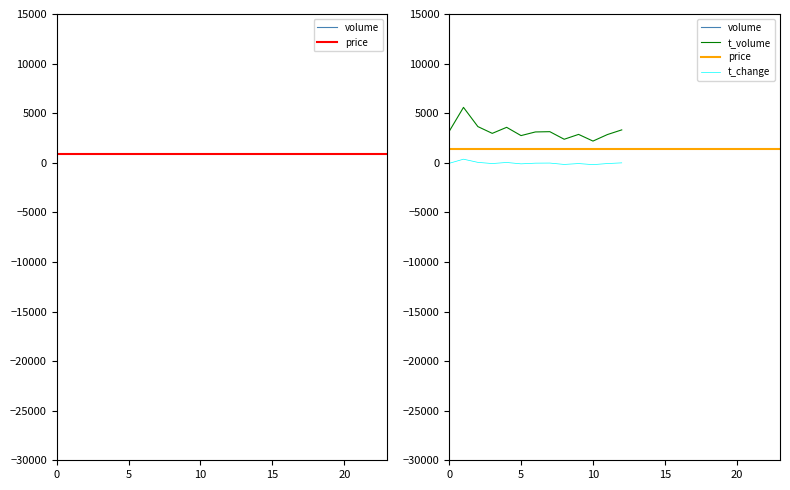

True or false: t_change and t_volume cross at least once.

False